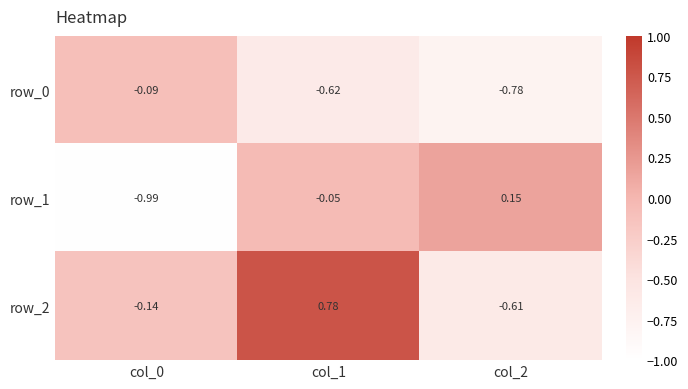

At which label is row_2 closest to 0?

col_0